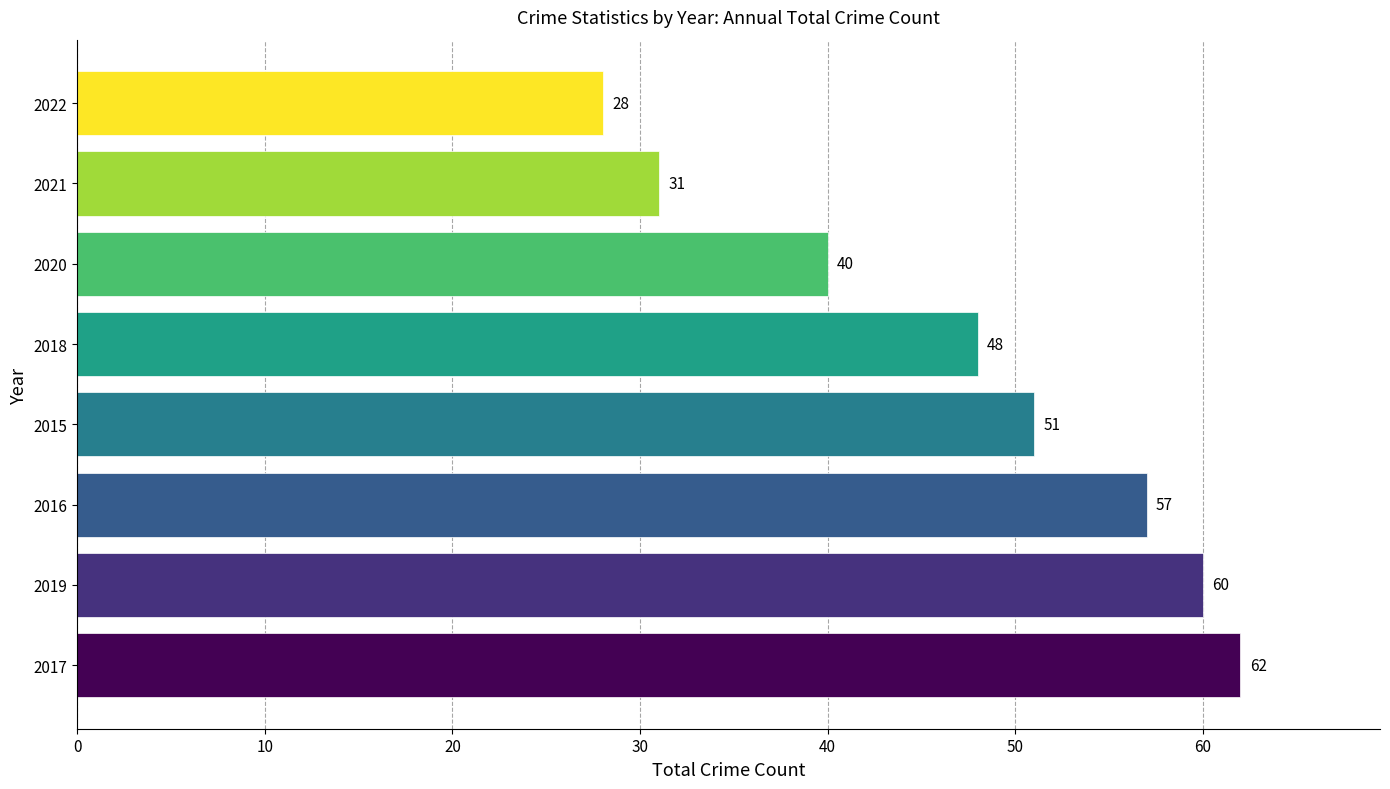

Does the chart contain any negative values?

No